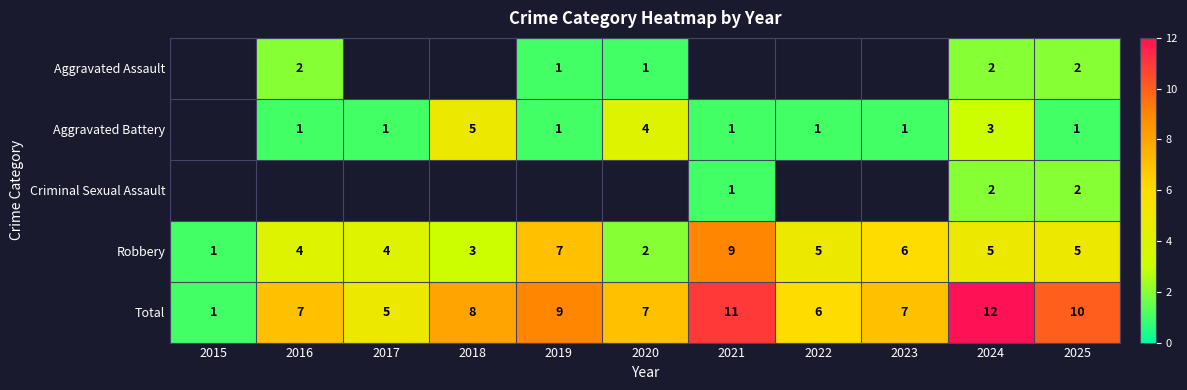

True or false: Robbery has a value of 7 at 2022.

False